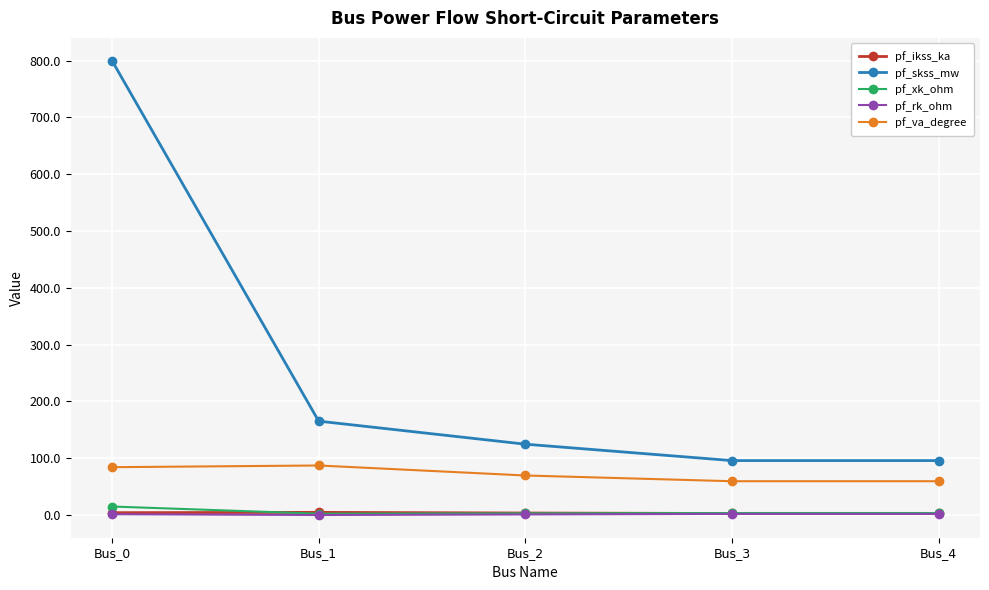

What is the difference between the maximum and minimum values in the pf_rk_ohm series?

2.0